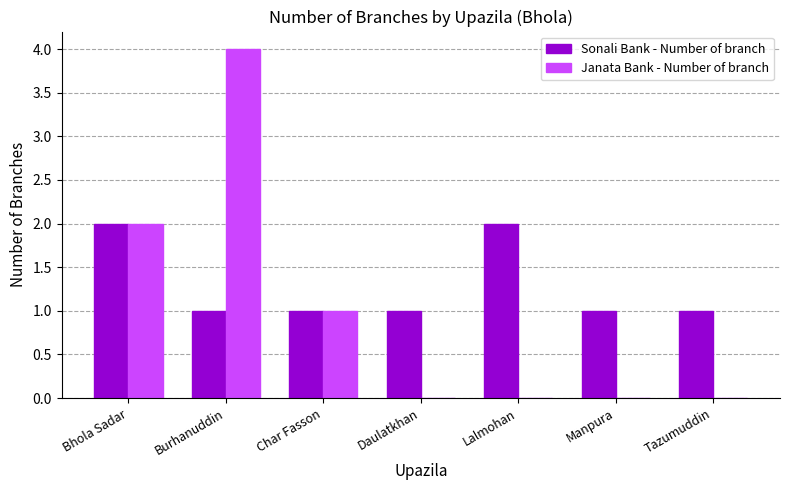

Reading left to right, list all the values displayed in this chart.

Sonali Bank - Number of branch: 2	1	1	1	2	1	1
Janata Bank - Number of branch: 2	4	1	0	0	0	0